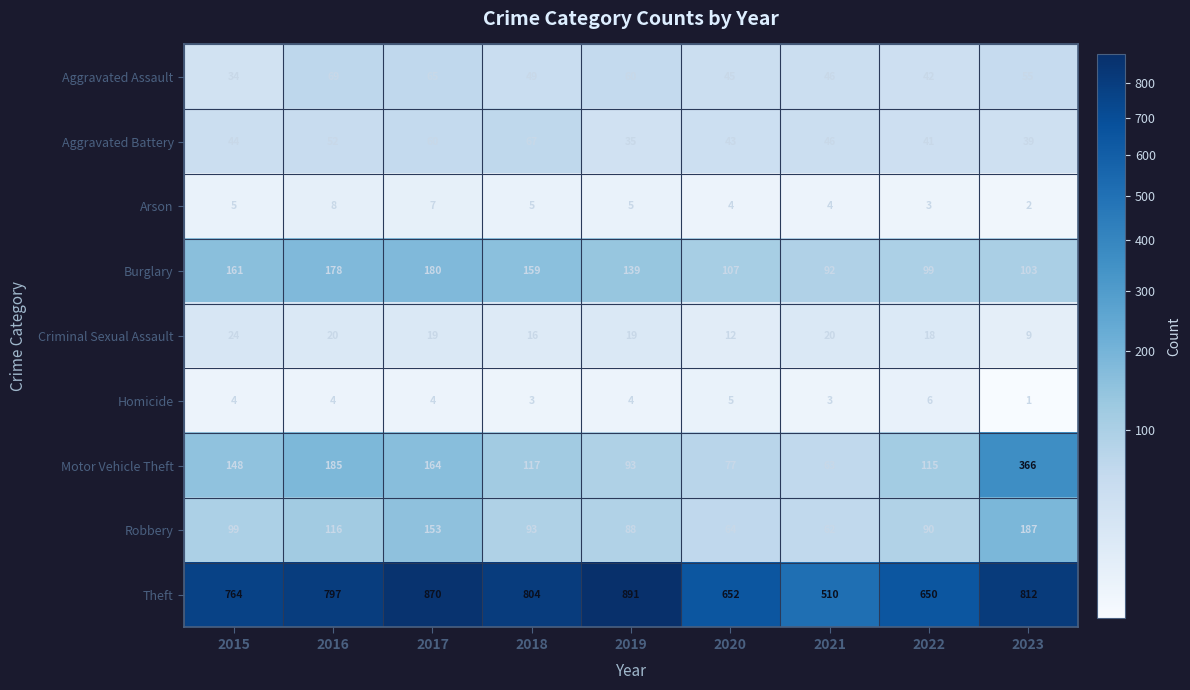

The Theft series shows 764 at 2015. True or false?

True